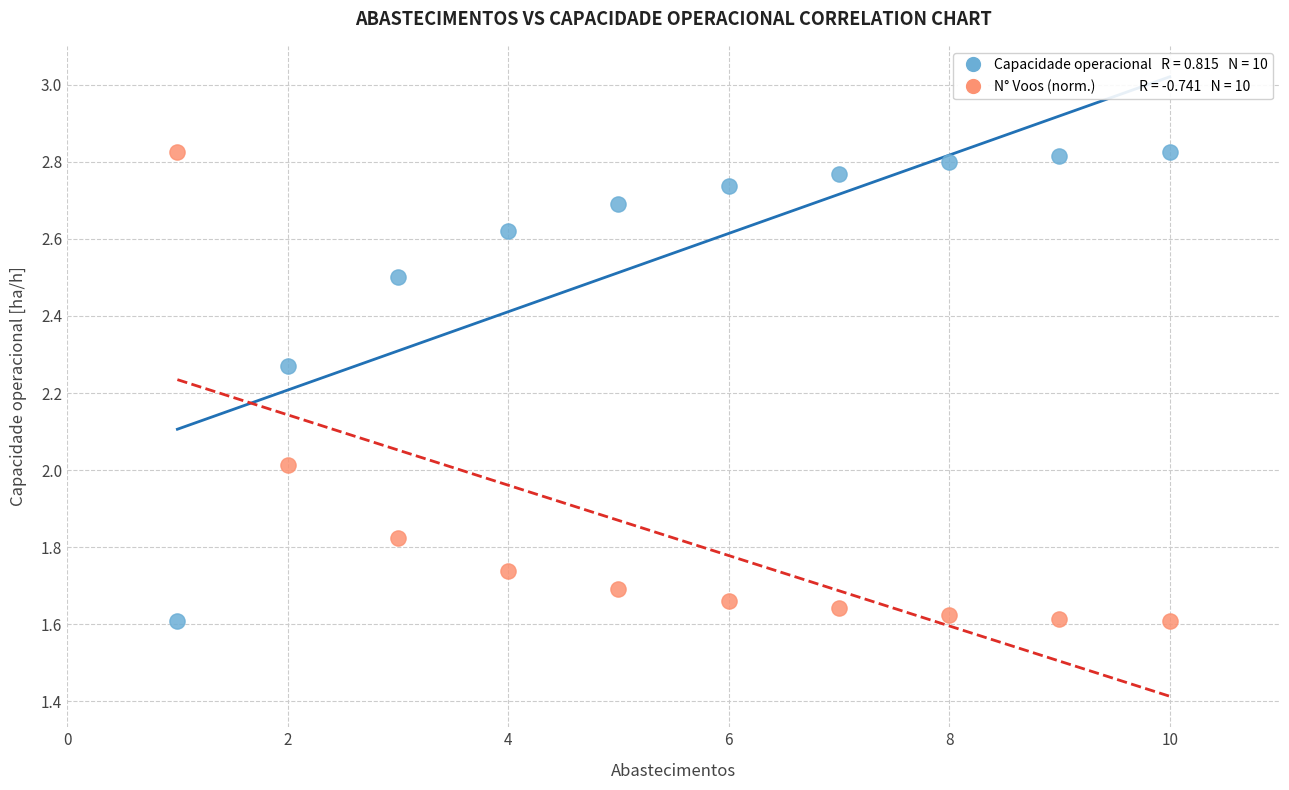

Across all data points, what is the range of Y values (max minus min)?

1.2